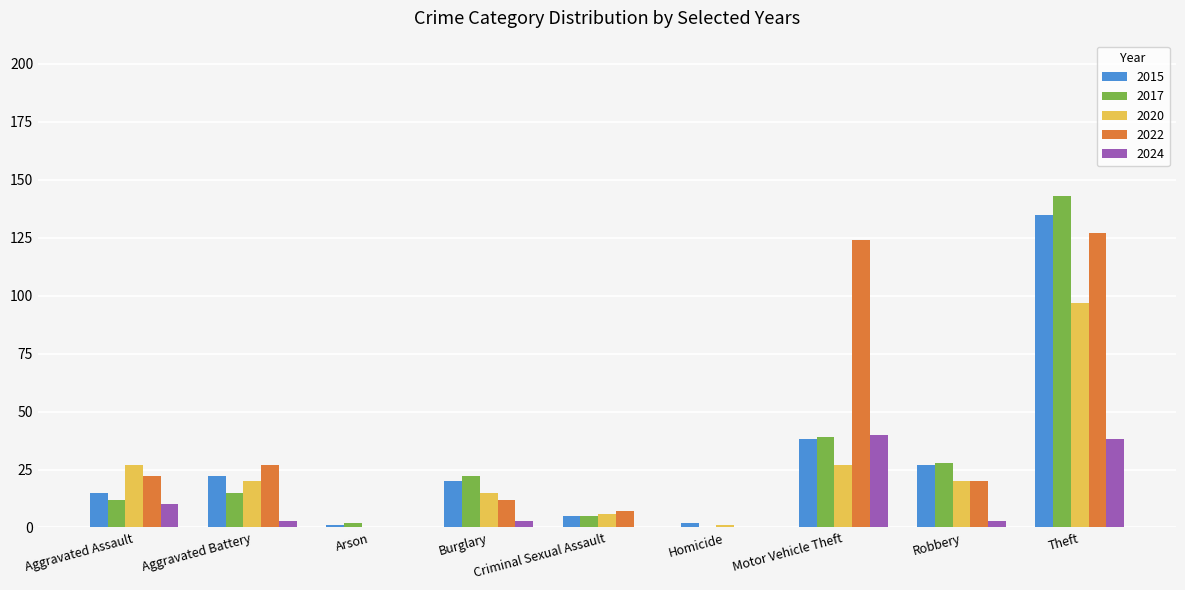

At which category is the sum across all series the highest?

Theft